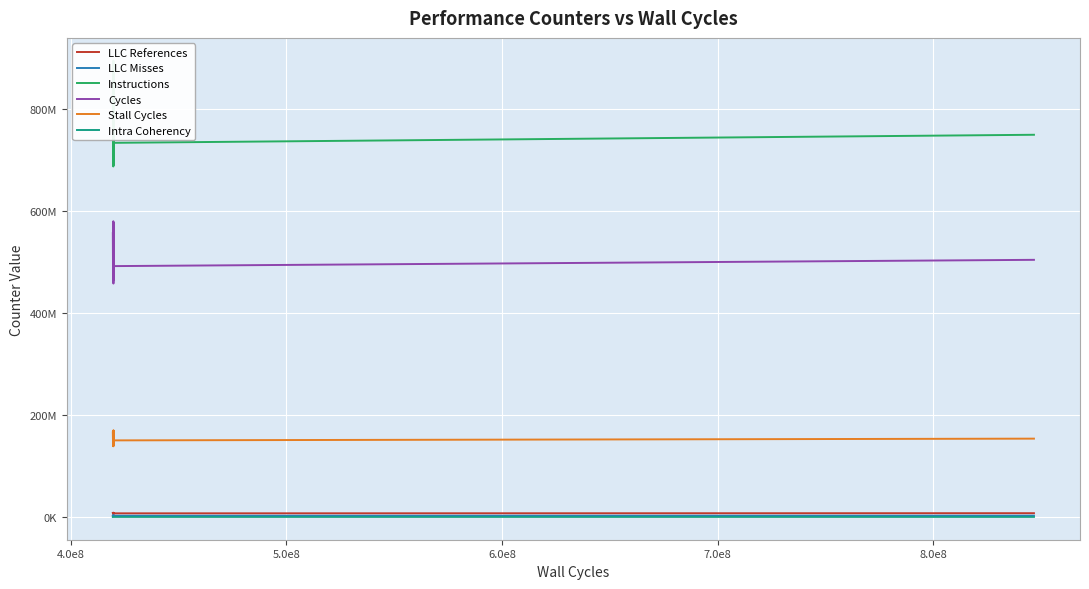

What is the value of the Instructions point at the 19th from the left?

733391335